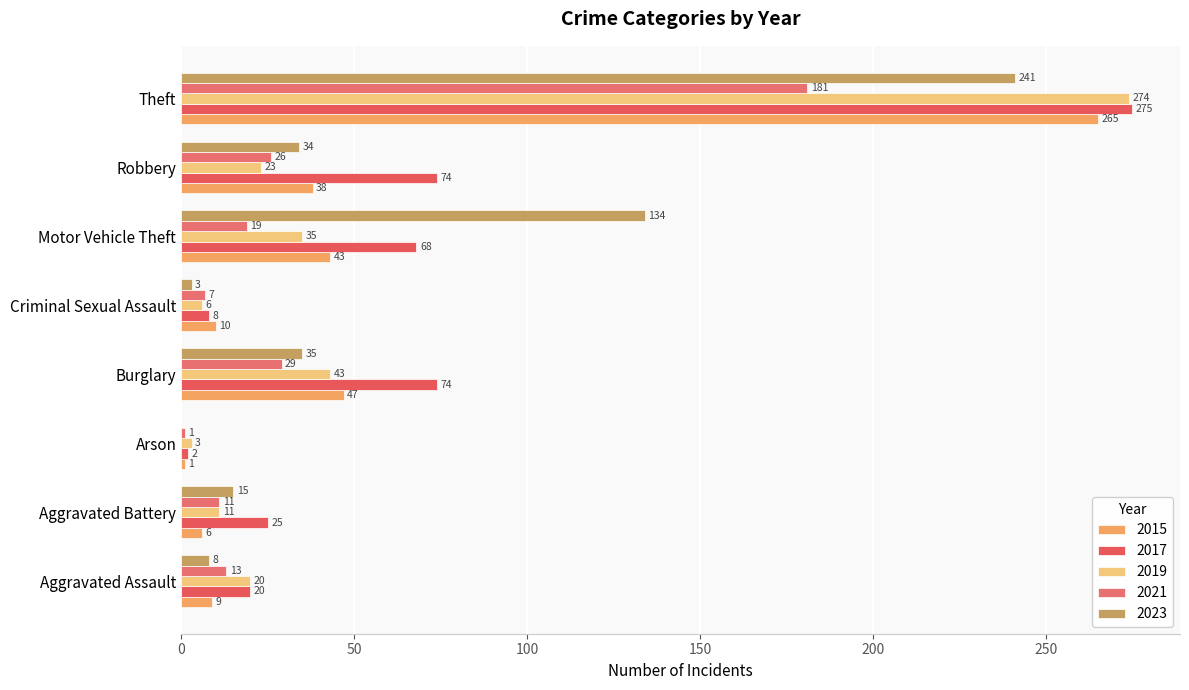

Which series changed the most between Aggravated Battery and Arson?

2017